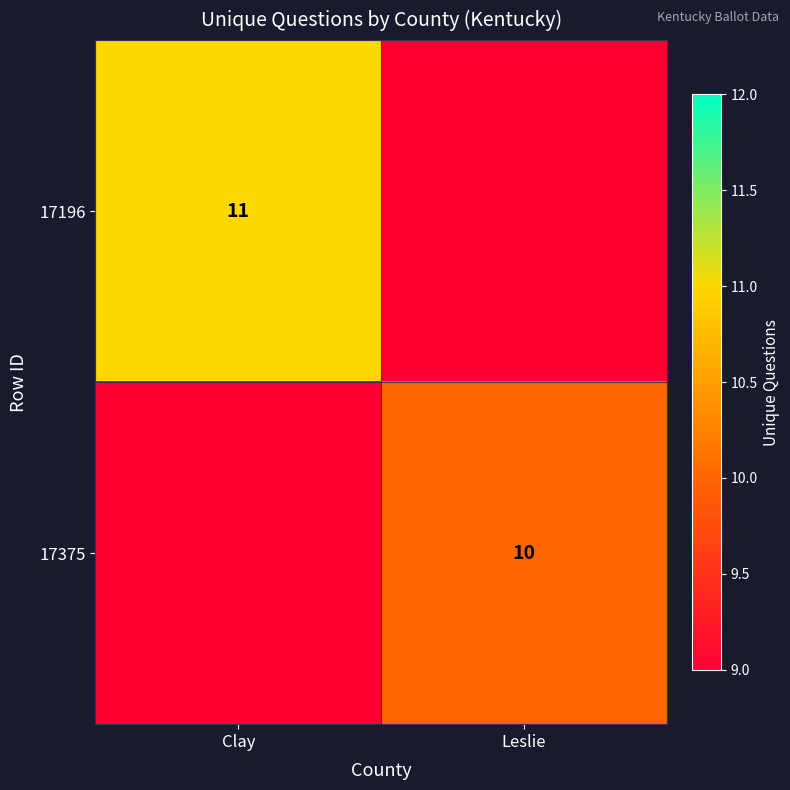

What is the difference between the highest and lowest values at Leslie?

10